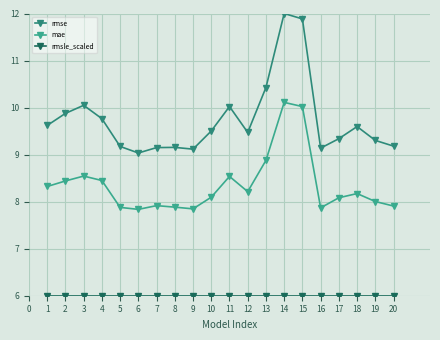

Reading left to right, list all the values displayed in this chart.

rmse: 9.6	9.9	10.0	9.8	9.2	9.0	9.1	9.2	9.1	9.5	10.0	9.5	10.4	12.0	11.9	9.1	9.3	9.6	9.3	9.2
mae: 8.3	8.4	8.5	8.4	7.9	7.8	7.9	7.9	7.8	8.1	8.5	8.2	8.9	10.1	10.0	7.9	8.1	8.2	8.0	7.9
rmsle_scaled: 6.0	6.0	6.0	6.0	6.0	6.0	6.0	6.0	6.0	6.0	6.0	6.0	6.0	6.0	6.0	6.0	6.0	6.0	6.0	6.0